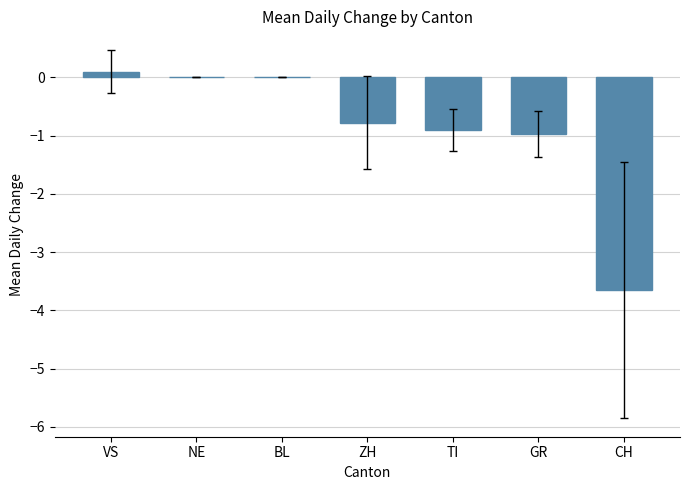

True or false: the data shows 0.0 at BL.

True